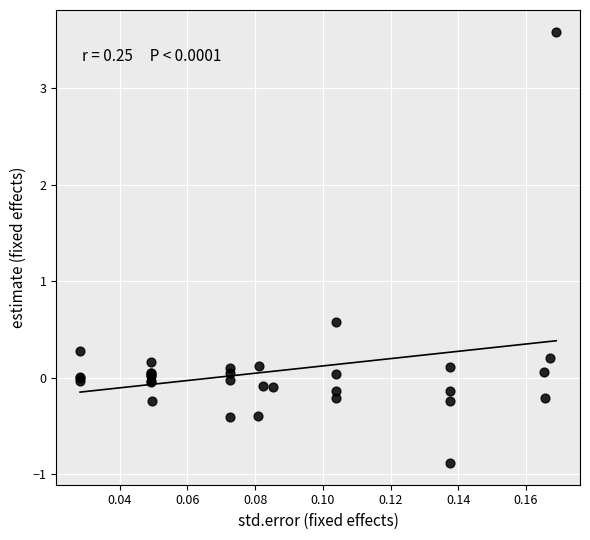

What Y value in the scatter plot is closest to 1?

0.6